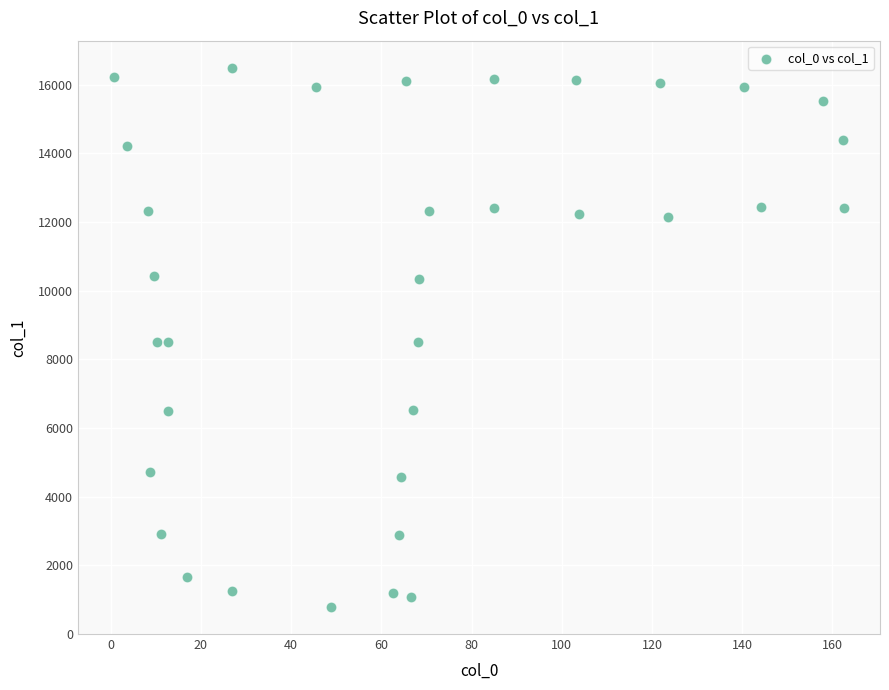

What is the range of X values (max minus min)?

161.6